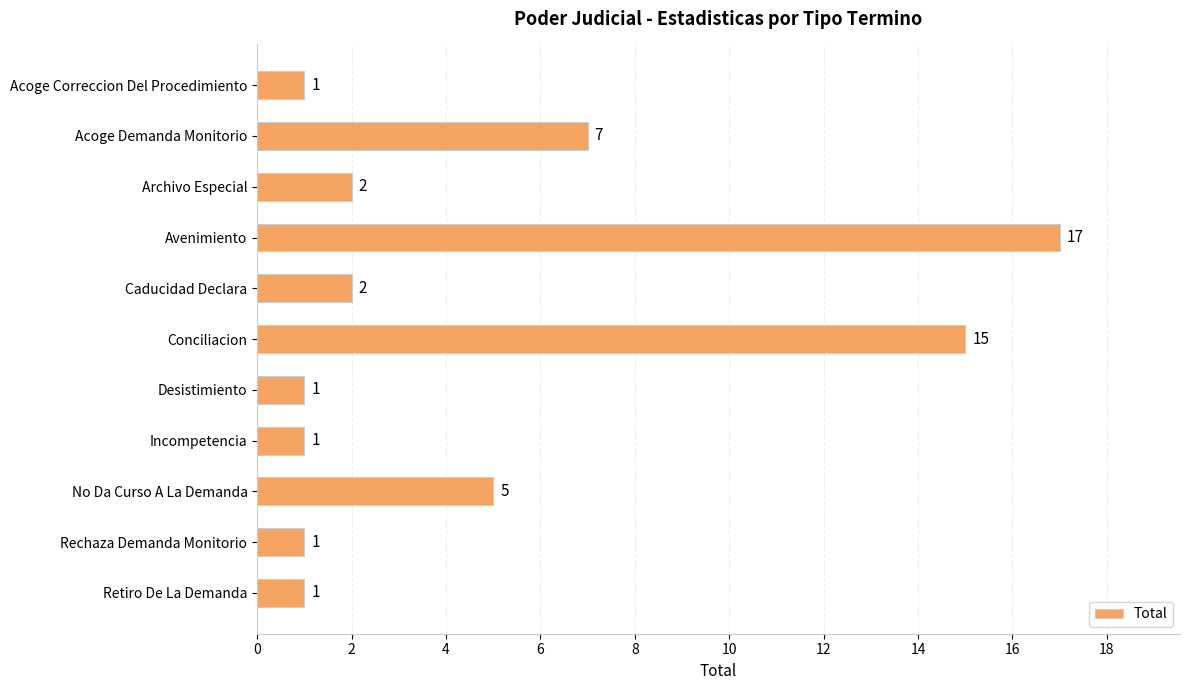

What is the average value?

5